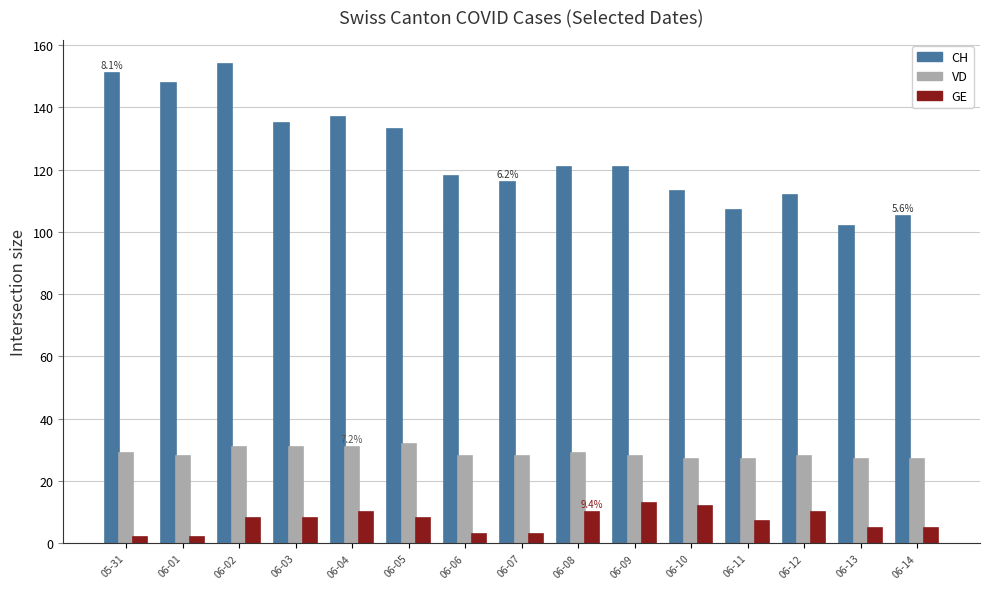

Which series has the largest total across all categories?

CH